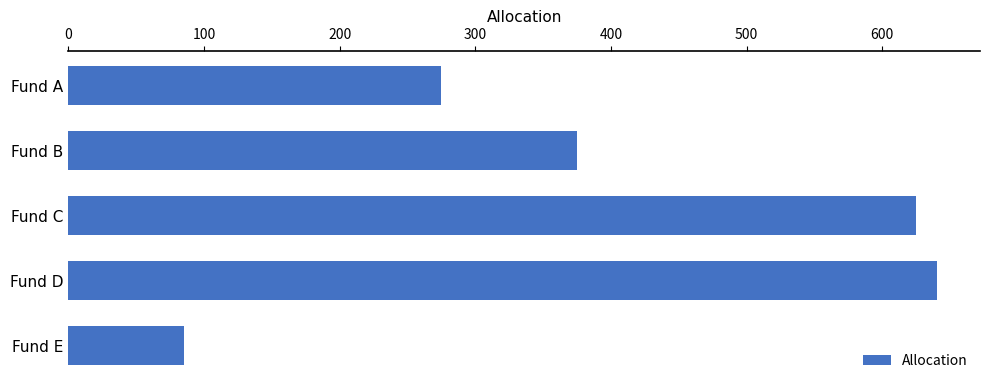

Reading top to bottom, transcribe all the data shown in this chart.

275	375	625	640	85